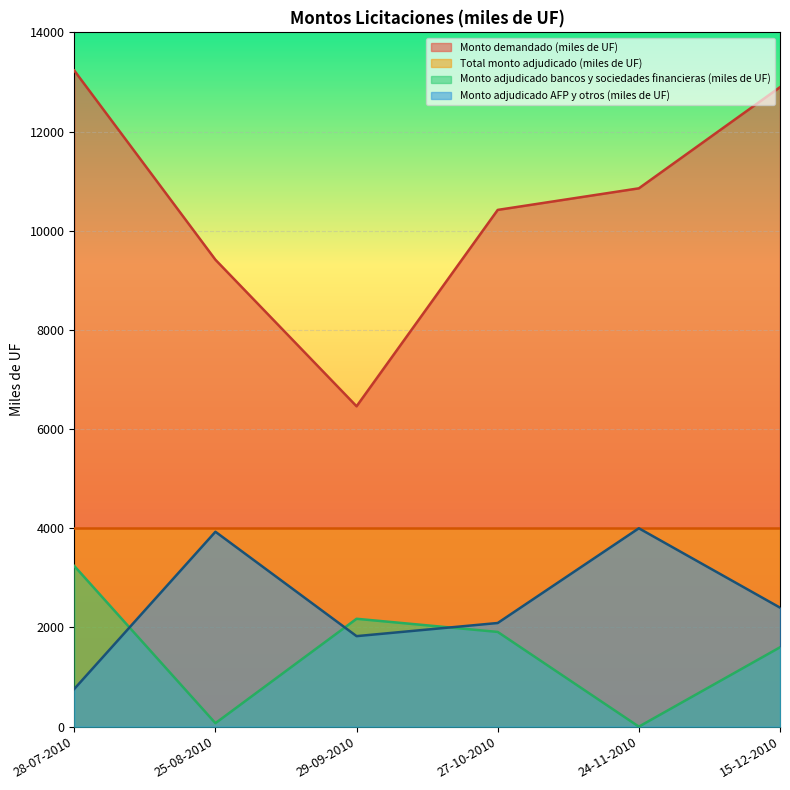

What are all the series names shown in the legend?

Monto demandado (miles de UF), Total monto adjudicado (miles de UF), Monto adjudicado bancos y sociedades financieras (miles de UF), Monto adjudicado AFP y otros (miles de UF)